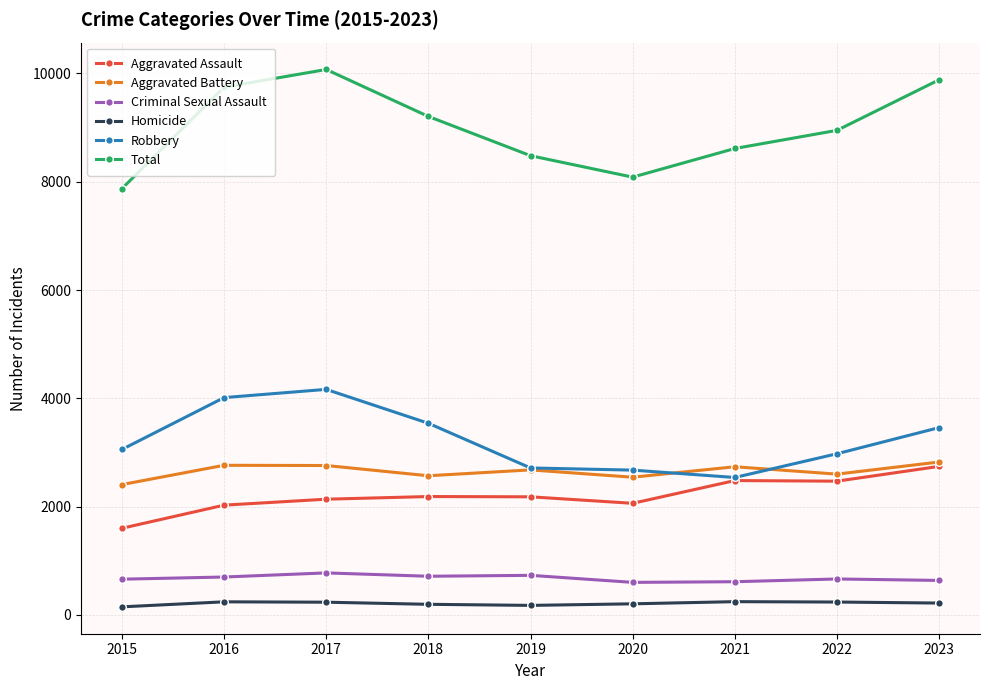

Is it true that Criminal Sexual Assault equals 776 at 2017?

True